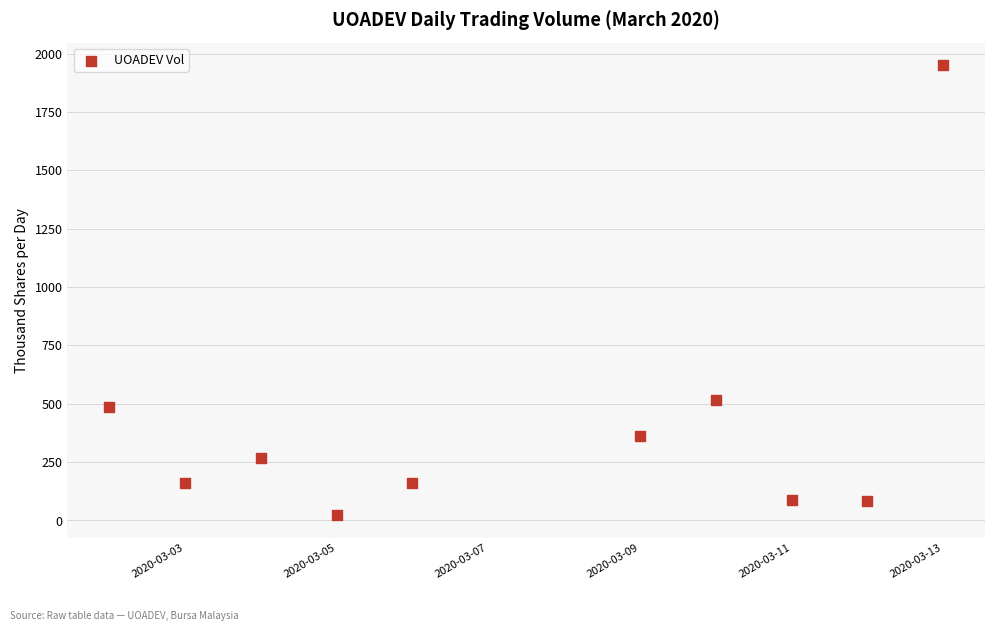

What Y value in the scatter plot is closest to 986?

517.4